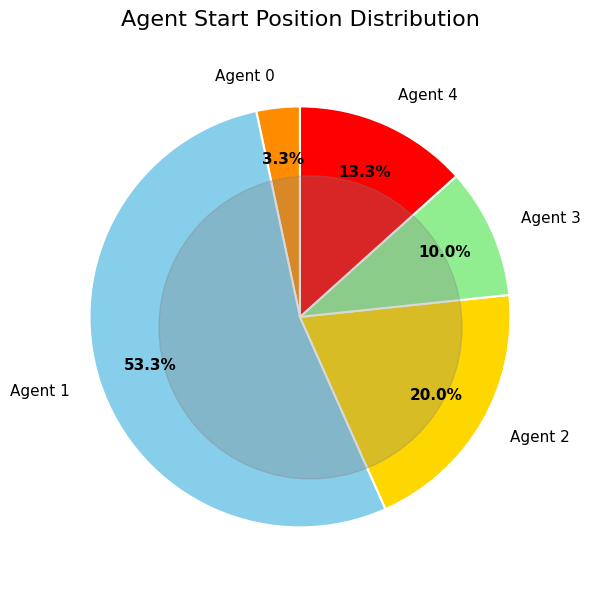

What percentage is the Agent 2 slice, to the nearest percent?

20%